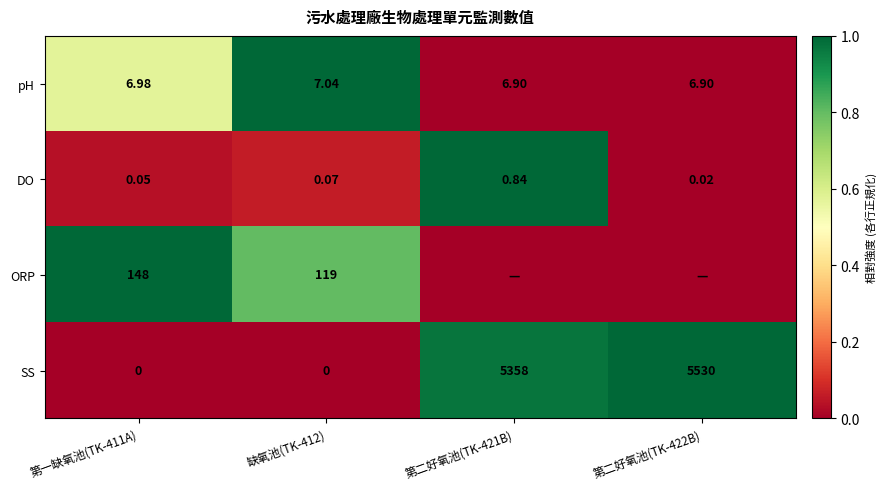

The pH series shows 0.6 at 第一缺氧池(TK-411A). True or false?

True